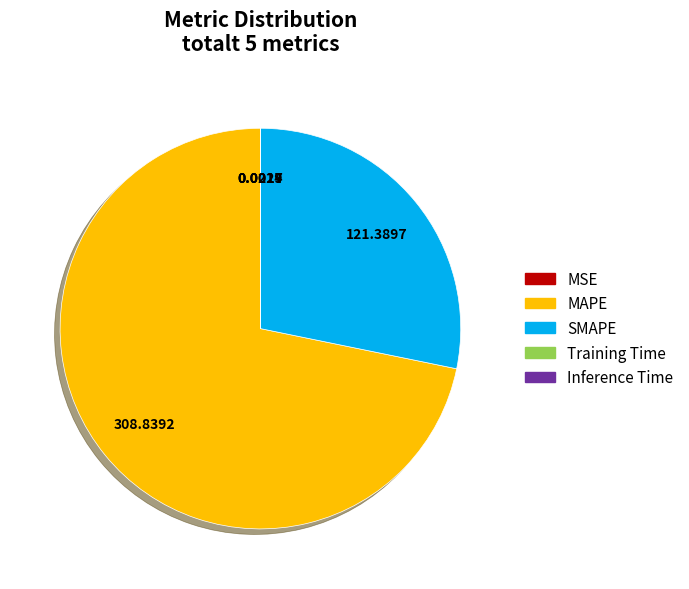

Is there any slice that represents more than half of the pie?

Yes